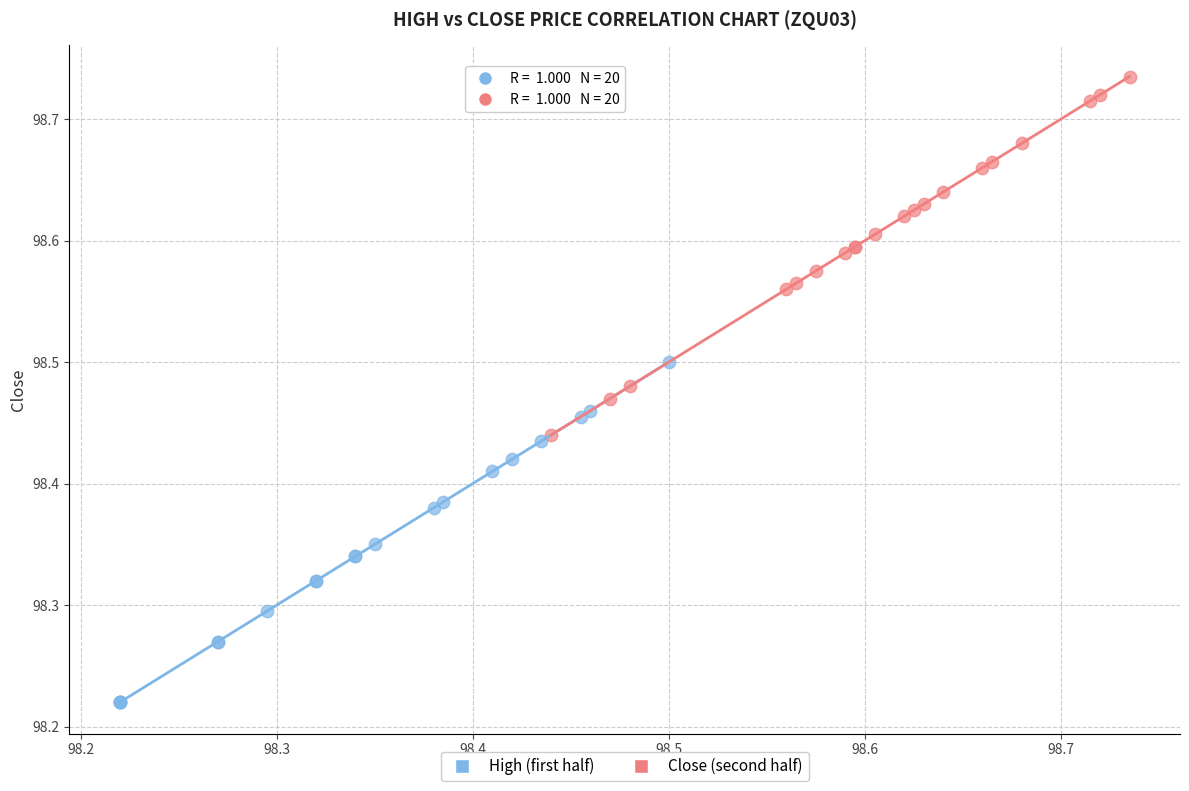

Which series contains the highest Y value?

Close (second half)